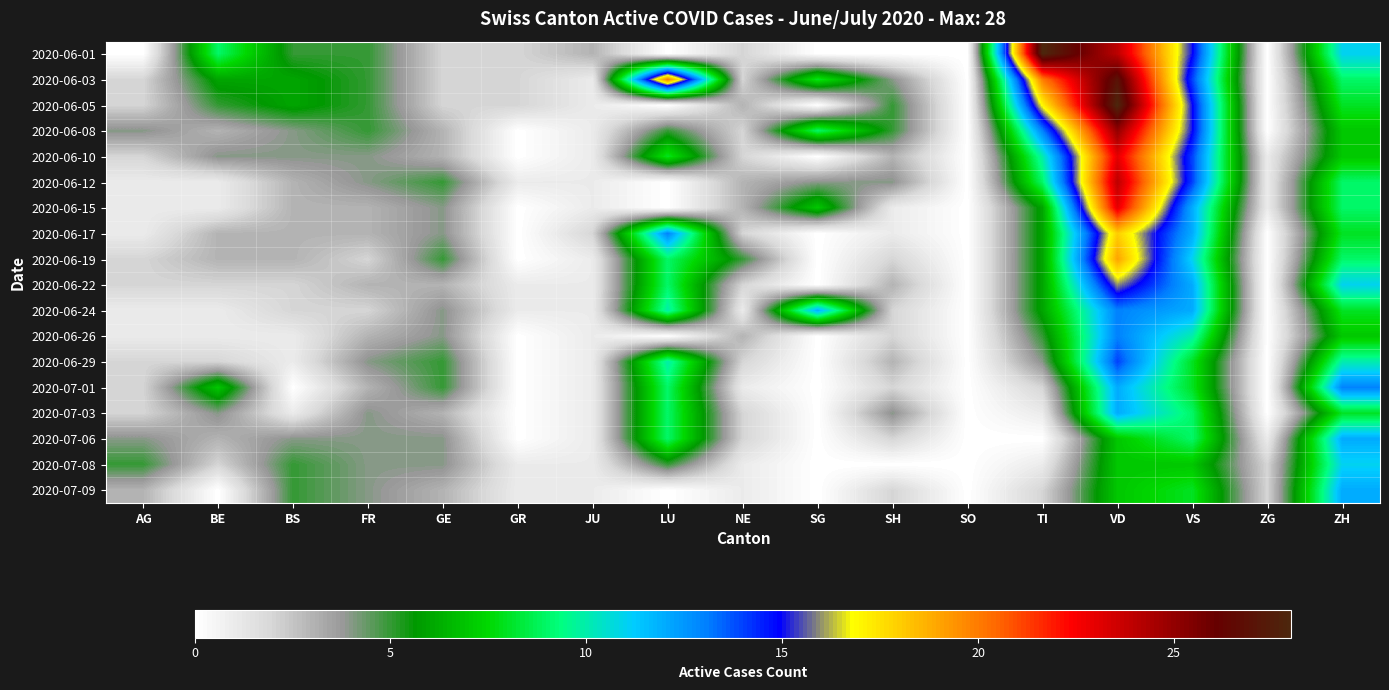

Reading left to right, what are all the values shown in this chart?

2020-06-01: AG=0	BE=9	BS=5	FR=5	GE=2	GR=2	JU=3	LU=0	NE=2	SG=0	SH=0	SO=0	TI=28	VD=24	VS=15	ZG=0	ZH=11
2020-06-03: AG=2	BE=6	BS=6	FR=5	GE=2	GR=2	JU=1	LU=20	NE=2	SG=8	SH=4	SO=0	TI=20	VD=27	VS=14	ZG=0	ZH=9
2020-06-05: AG=2	BE=5	BS=6	FR=5	GE=2	GR=2	JU=1	LU=0	NE=3	SG=0	SH=5	SO=0	TI=17	VD=28	VS=15	ZG=0	ZH=8
2020-06-08: AG=4	BE=3	BS=4	FR=5	GE=3	GR=0	JU=1	LU=5	NE=2	SG=9	SH=5	SO=0	TI=13	VD=25	VS=15	ZG=0	ZH=7
2020-06-10: AG=2	BE=4	BS=4	FR=4	GE=3	GR=0	JU=1	LU=8	NE=2	SG=0	SH=3	SO=0	TI=10	VD=23	VS=14	ZG=1	ZH=7
2020-06-12: AG=1	BE=1	BS=3	FR=4	GE=5	GR=1	JU=1	LU=0	NE=3	SG=4	SH=4	SO=0	TI=9	VD=24	VS=14	ZG=1	ZH=9
2020-06-15: AG=1	BE=1	BS=3	FR=3	GE=4	GR=0	JU=1	LU=0	NE=3	SG=7	SH=1	SO=0	TI=6	VD=23	VS=12	ZG=1	ZH=9
2020-06-17: AG=1	BE=3	BS=3	FR=3	GE=4	GR=0	JU=2	LU=13	NE=2	SG=0	SH=1	SO=0	TI=6	VD=18	VS=12	ZG=0	ZH=8
2020-06-19: AG=2	BE=3	BS=3	FR=2	GE=5	GR=0	JU=1	LU=9	NE=5	SG=0	SH=2	SO=0	TI=6	VD=19	VS=11	ZG=0	ZH=9
2020-06-22: AG=2	BE=2	BS=2	FR=3	GE=3	GR=1	JU=1	LU=9	NE=2	SG=0	SH=3	SO=0	TI=6	VD=16	VS=12	ZG=0	ZH=11
2020-06-24: AG=1	BE=1	BS=2	FR=2	GE=4	GR=1	JU=1	LU=10	NE=1	SG=12	SH=2	SO=0	TI=6	VD=13	VS=12	ZG=0	ZH=8
2020-06-26: AG=1	BE=1	BS=1	FR=3	GE=4	GR=0	JU=1	LU=0	NE=3	SG=0	SH=2	SO=0	TI=5	VD=13	VS=10	ZG=0	ZH=7
2020-06-29: AG=2	BE=2	BS=1	FR=4	GE=5	GR=0	JU=1	LU=10	NE=2	SG=0	SH=3	SO=0	TI=4	VD=14	VS=8	ZG=0	ZH=10
2020-07-01: AG=2	BE=7	BS=0	FR=3	GE=5	GR=0	JU=1	LU=9	NE=1	SG=0	SH=2	SO=0	TI=2	VD=12	VS=8	ZG=0	ZH=13
2020-07-03: AG=2	BE=4	BS=1	FR=4	GE=3	GR=0	JU=1	LU=9	NE=2	SG=0	SH=4	SO=0	TI=1	VD=12	VS=9	ZG=0	ZH=8
2020-07-06: AG=4	BE=3	BS=4	FR=4	GE=4	GR=0	JU=1	LU=9	NE=2	SG=0	SH=2	SO=0	TI=0	VD=7	VS=9	ZG=1	ZH=12
2020-07-08: AG=5	BE=2	BS=5	FR=4	GE=4	GR=1	JU=1	LU=5	NE=1	SG=0	SH=0	SO=0	TI=1	VD=7	VS=7	ZG=2	ZH=11
2020-07-09: AG=3	BE=0	BS=5	FR=4	GE=3	GR=1	JU=1	LU=0	NE=1	SG=0	SH=2	SO=0	TI=2	VD=7	VS=8	ZG=2	ZH=12